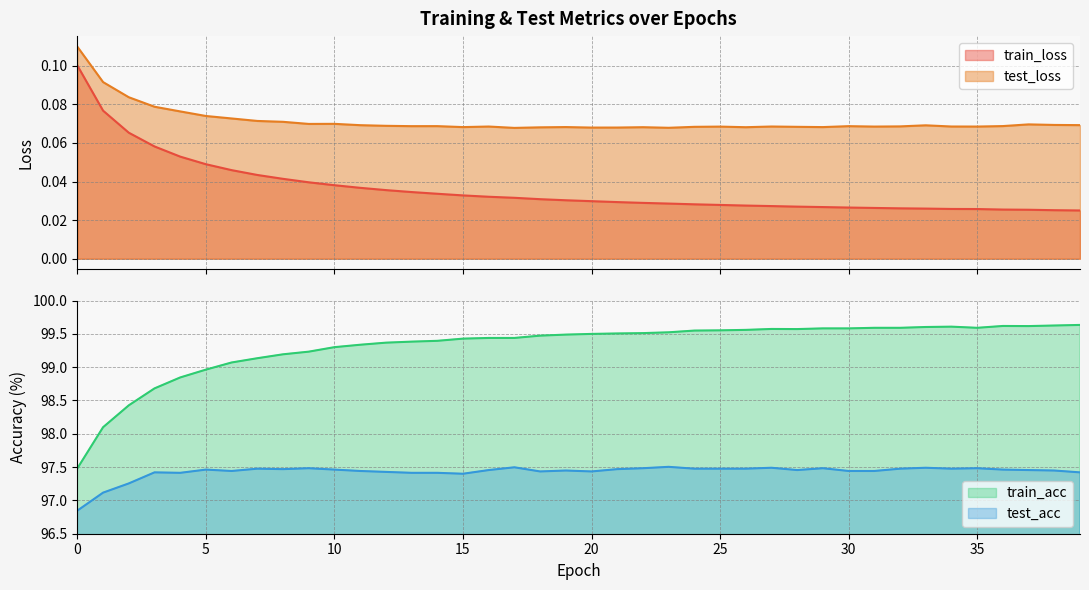

At which category does the chart reach its peak across all series?

39